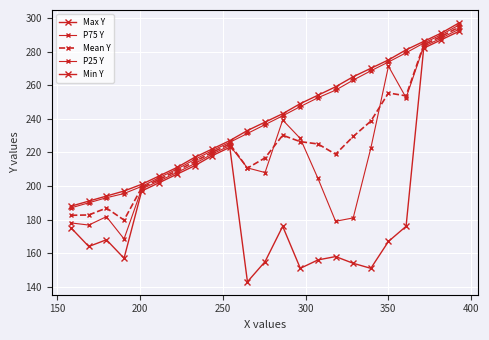

How many data points in P25 Y are less than 210?

11